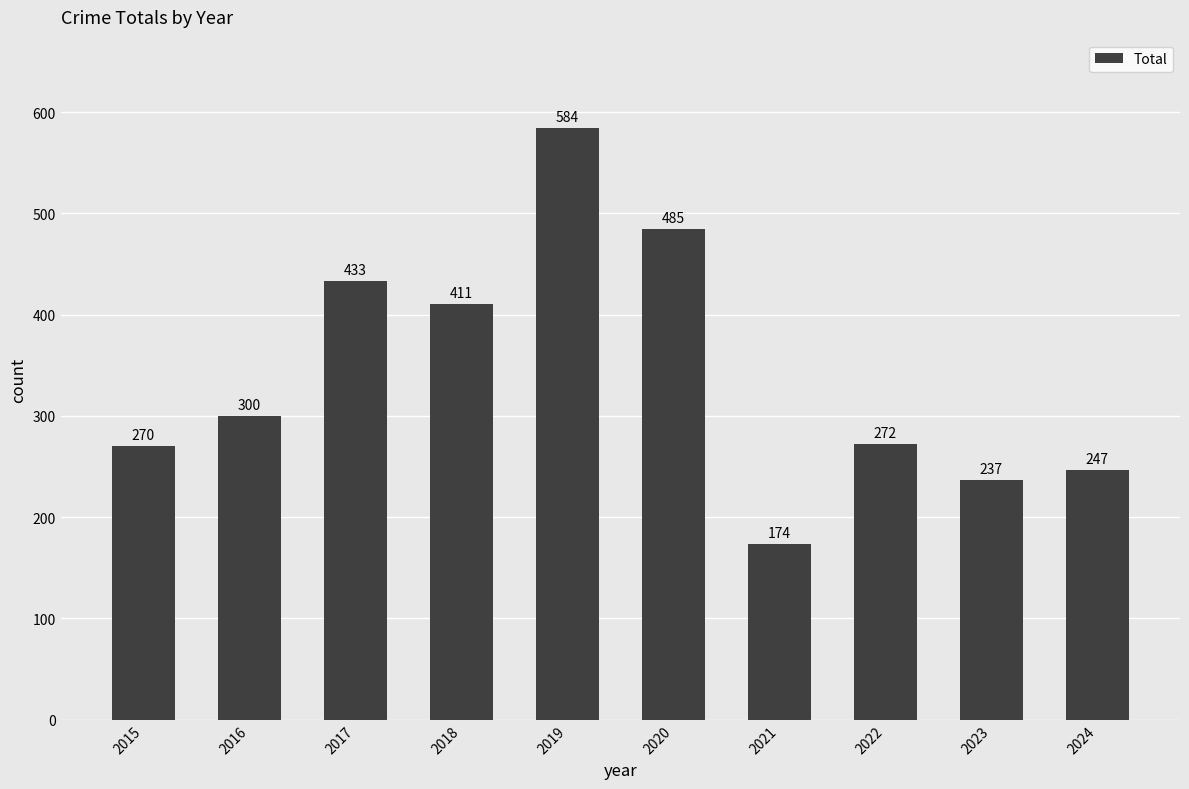

Where is the data nearest to the value 379?

2018